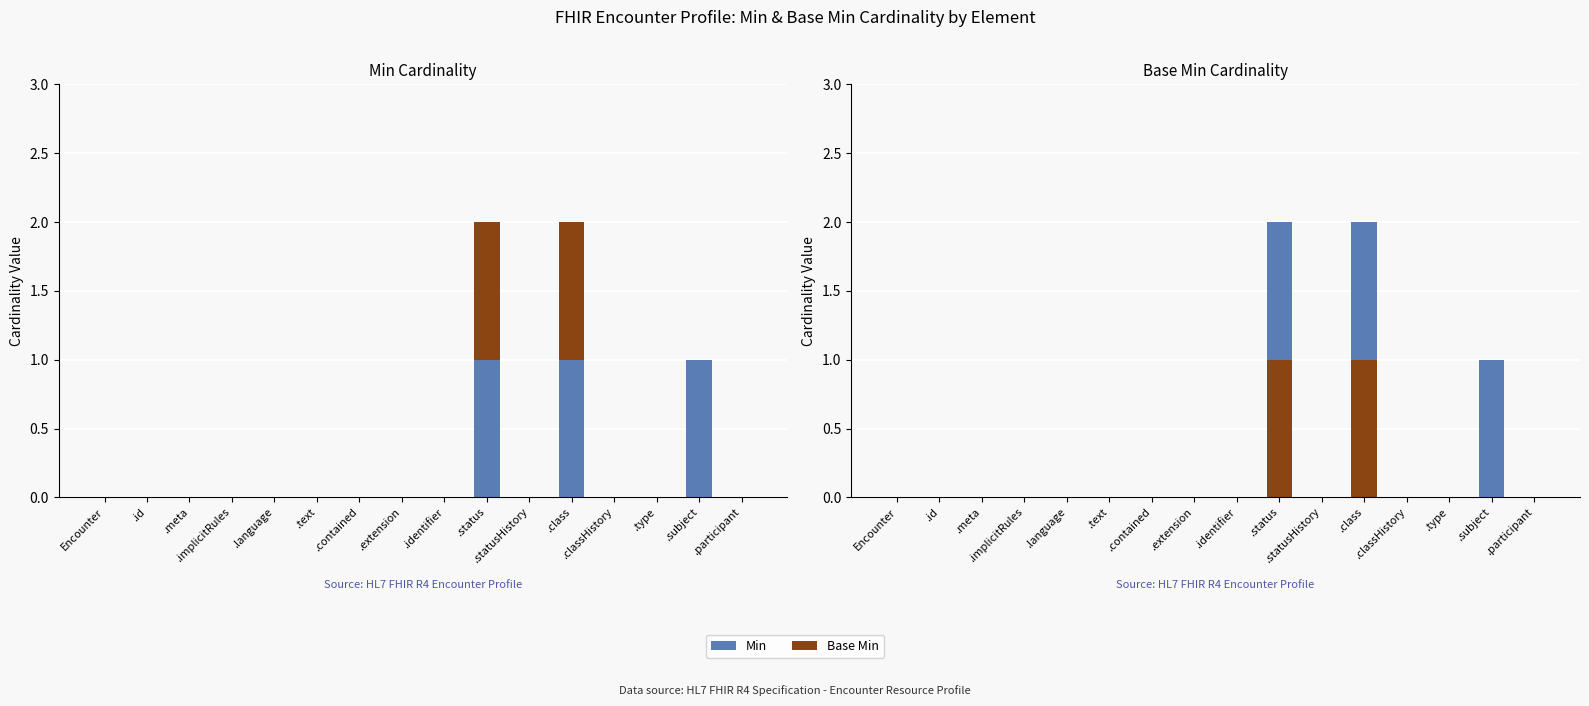

What is the total value across all series at .status?

2